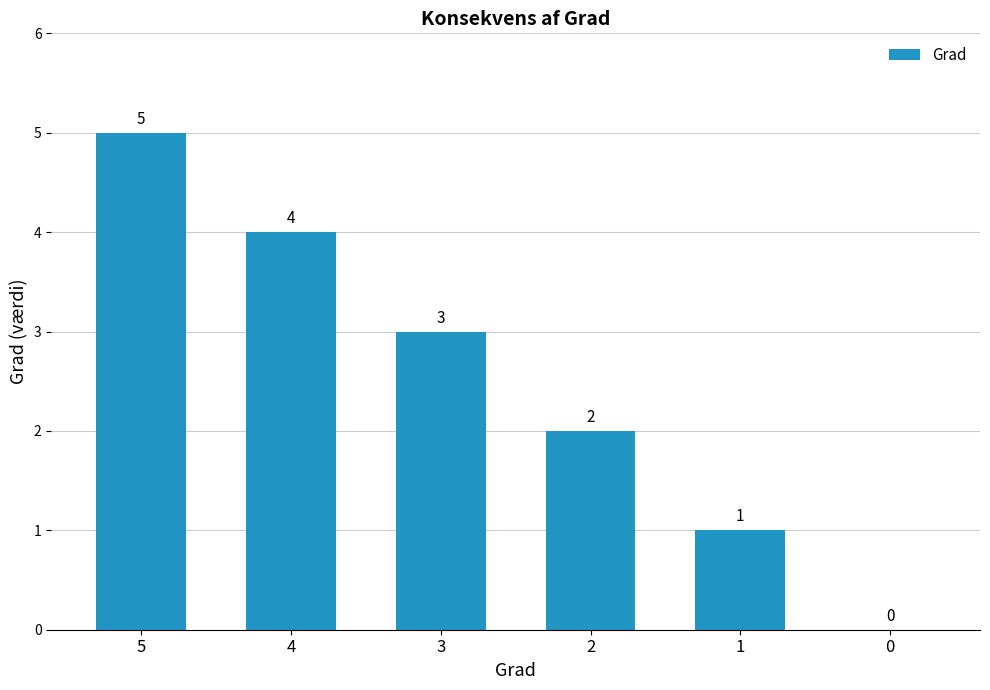

What is the maximum value shown in the chart?

5